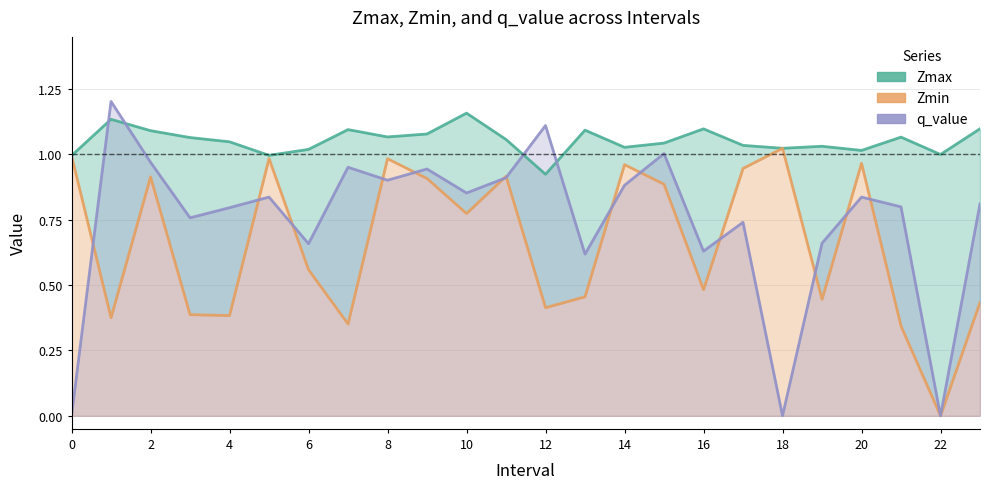

The value of q_value at 22 is -0.8. True or false?

False